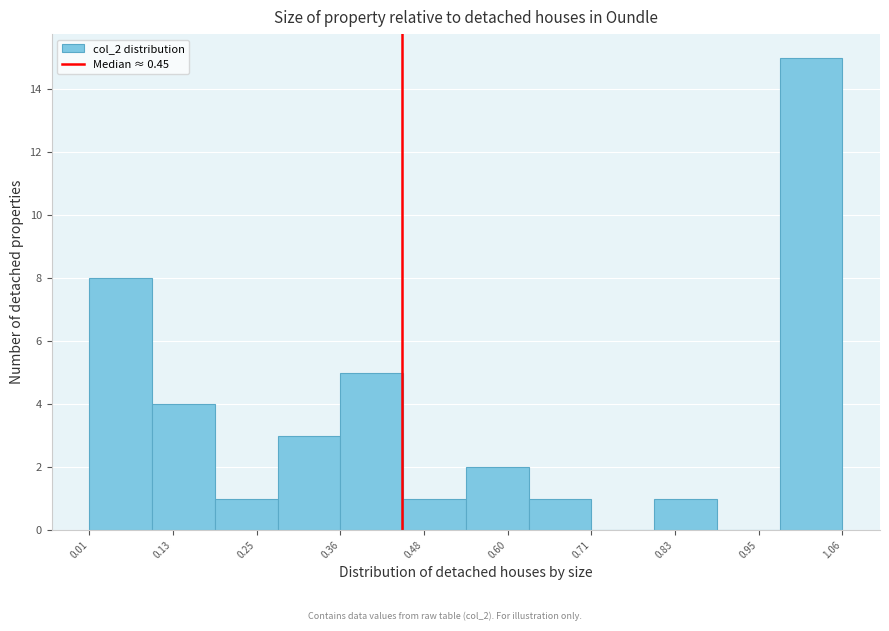

How tall is the bar that spans 0.18 to 0.28 on the x-axis? Neither the bar edges nor the heights are printed on the chart, so give them approximately, as read against the axes.

1